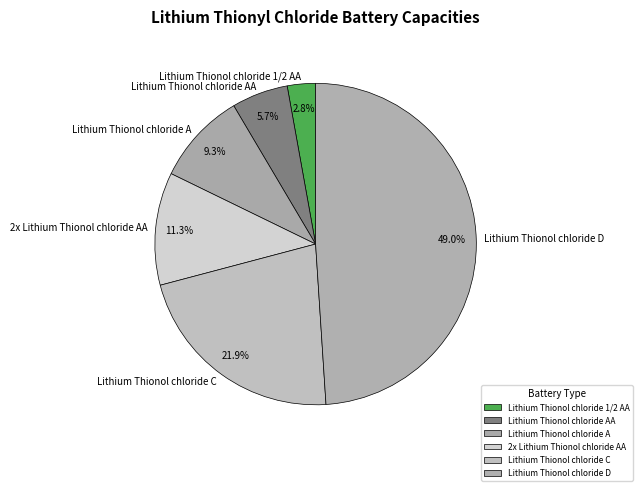

The Lithium Thionol chloride 1/2 AA slice represents 3% of the pie. True or false?

True